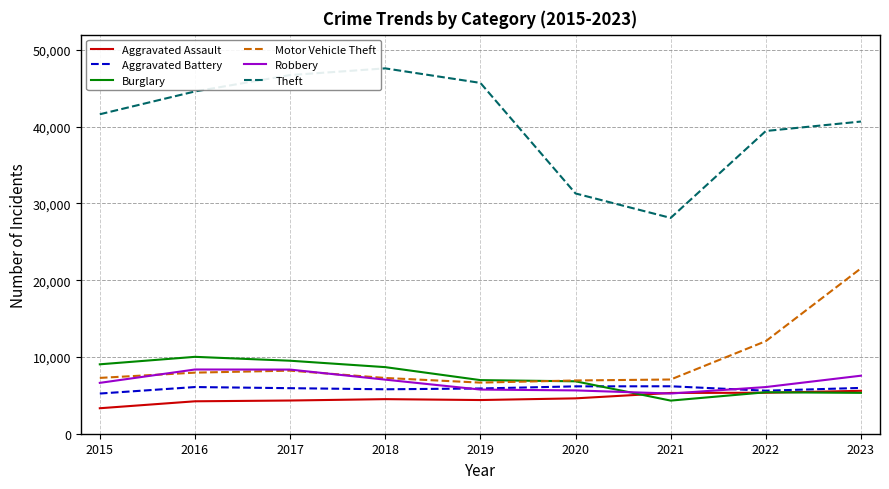

What are all the series names shown in the legend?

Aggravated Assault, Aggravated Battery, Burglary, Motor Vehicle Theft, Robbery, Theft